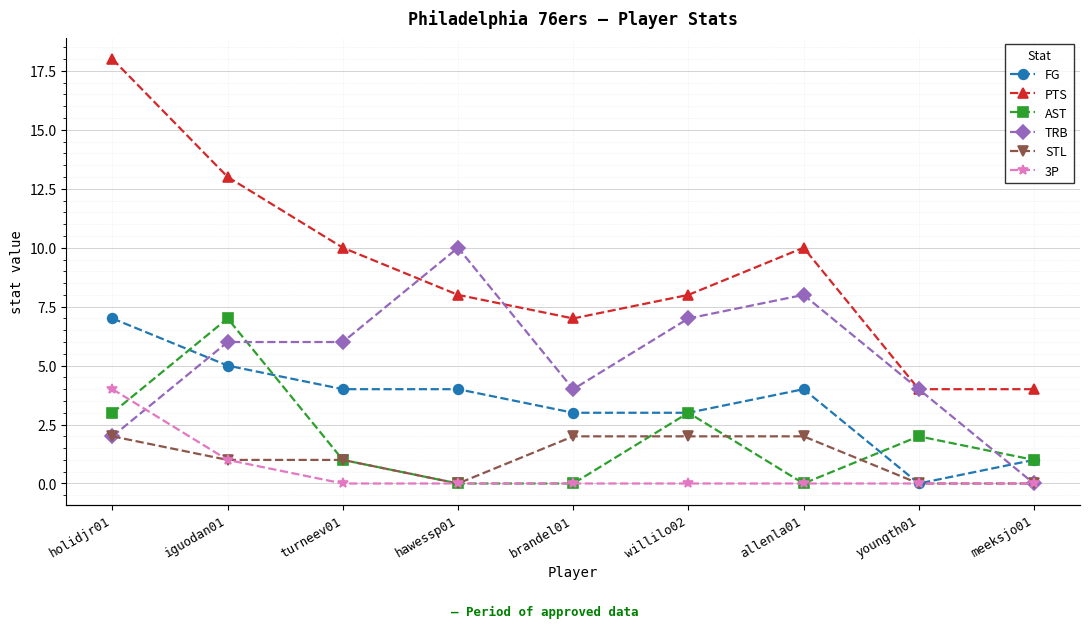

What is the sum of the 3P values at iguodan01 and willilo02?

1